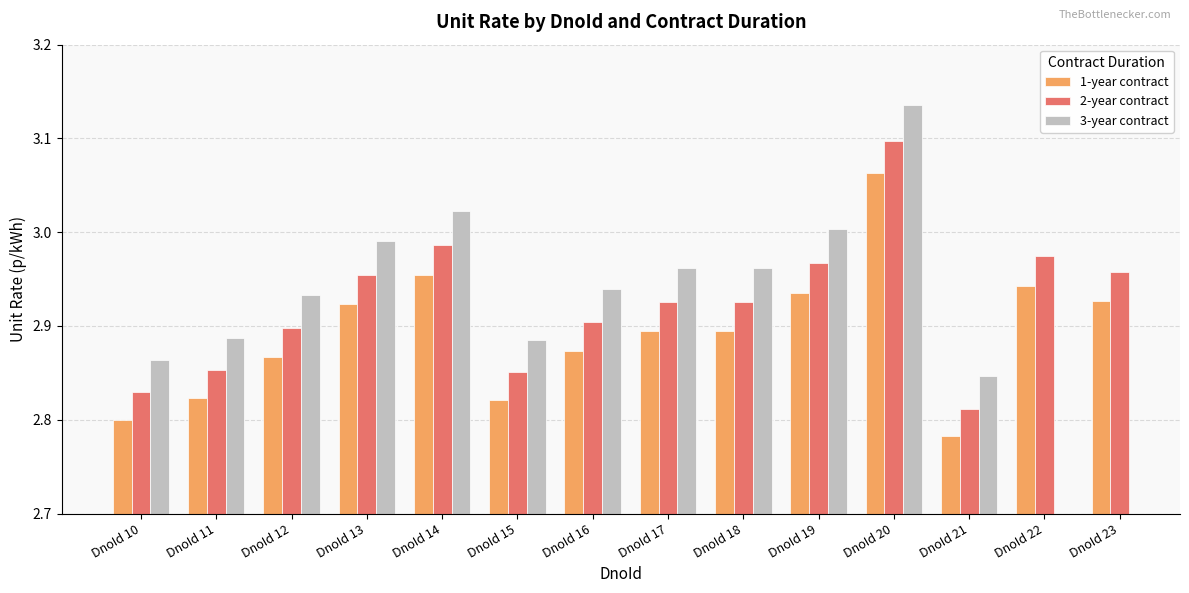

How many bars are there in each group?

3